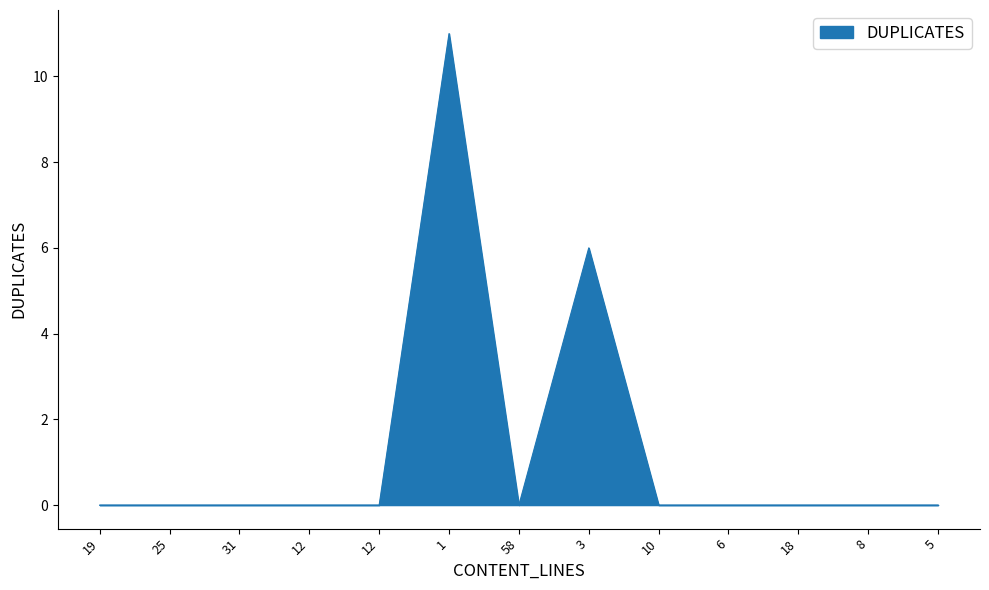

How many lines are shown in the chart?

1